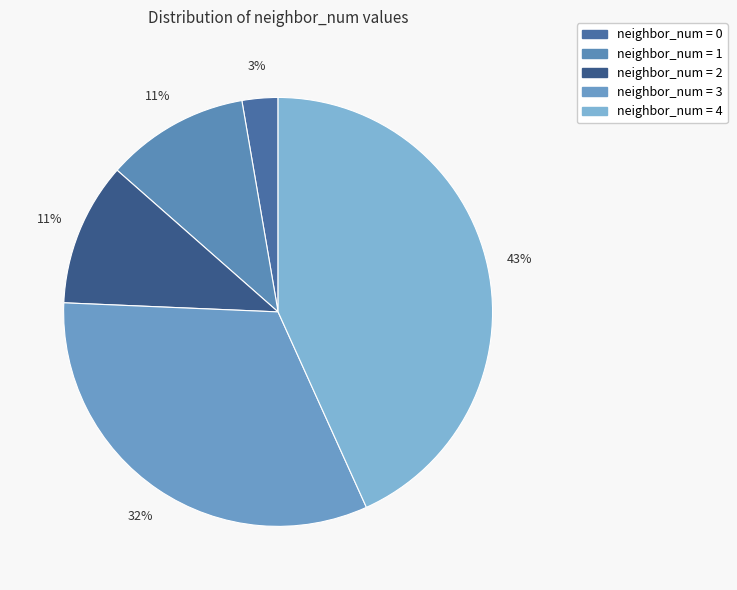

How many segments does this pie chart have?

5